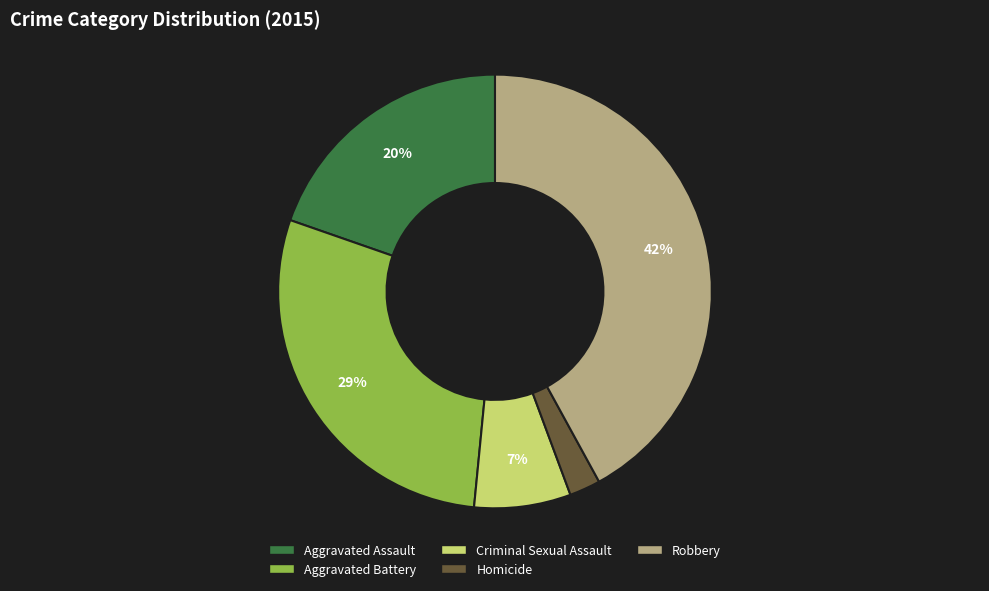

To the nearest percent, what portion does Aggravated Battery represent?

29%